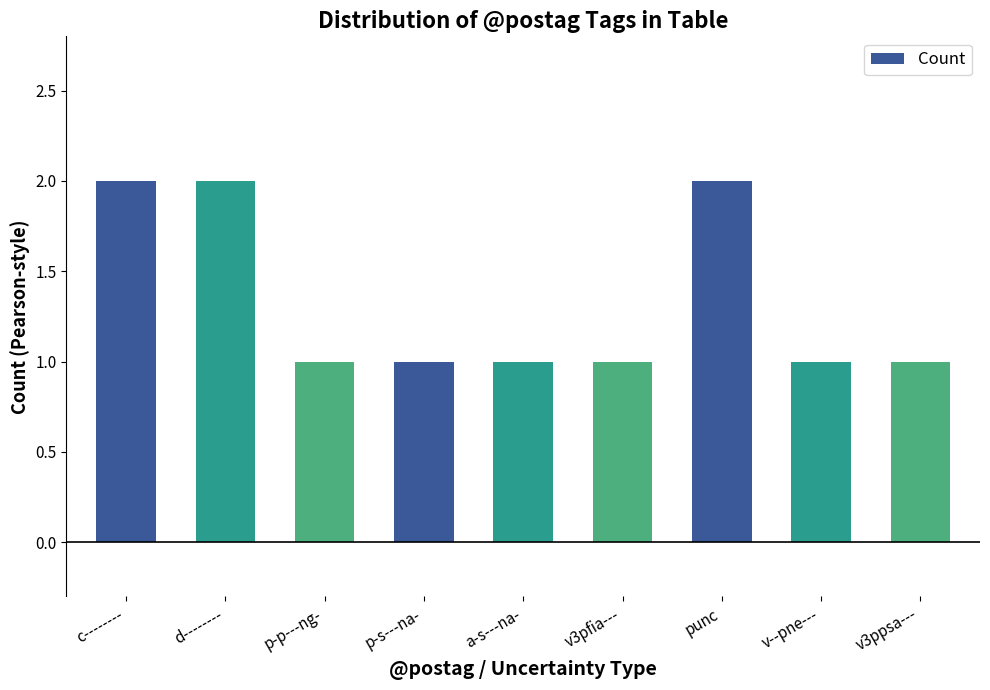

What is the change in value from p-s---na- to punc?

+1